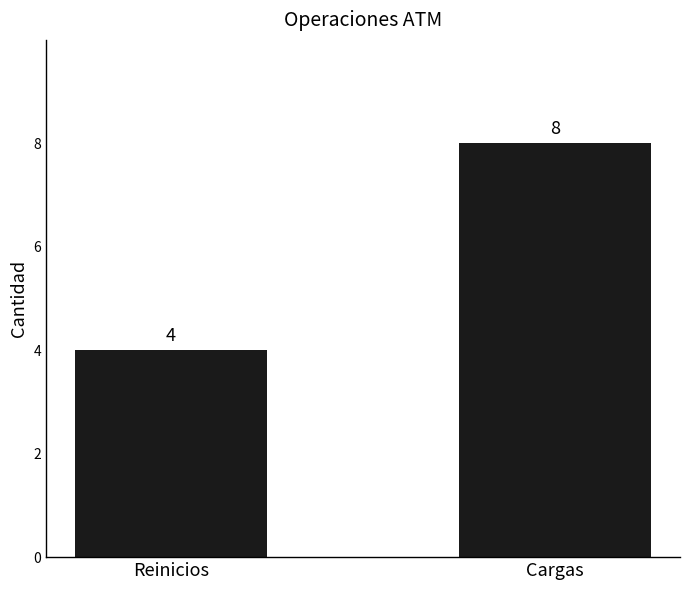

Reading left to right, what are all the values shown in this chart?

Reinicios=4	Cargas=8